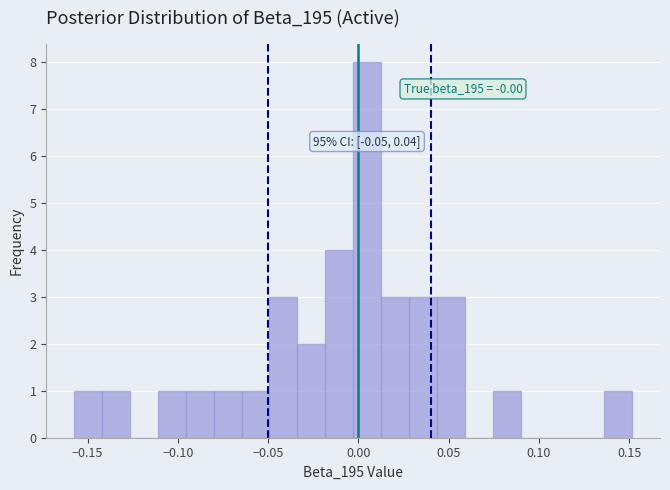

Around what value on the x-axis is the tallest bar? Give the approximate position of its centre, as read against the axis.

0.005